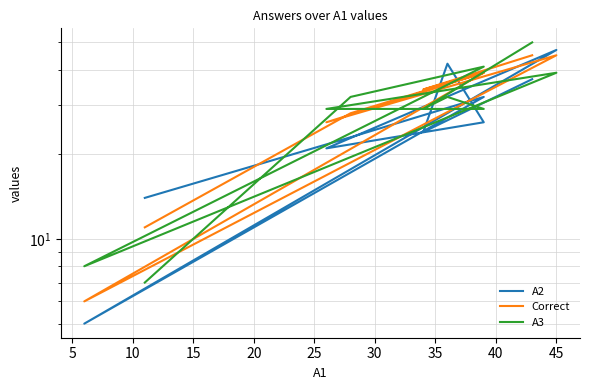

What are all the series names shown in the legend?

A2, Correct, A3